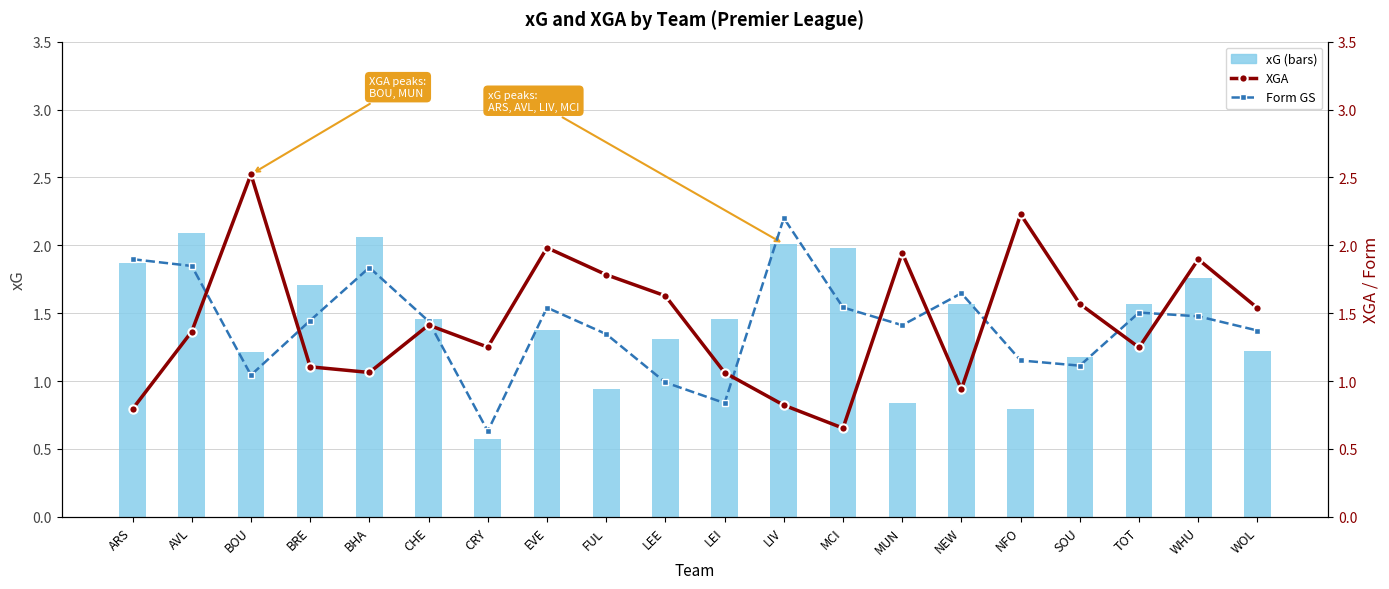

Which series has the largest total across all categories?

xG